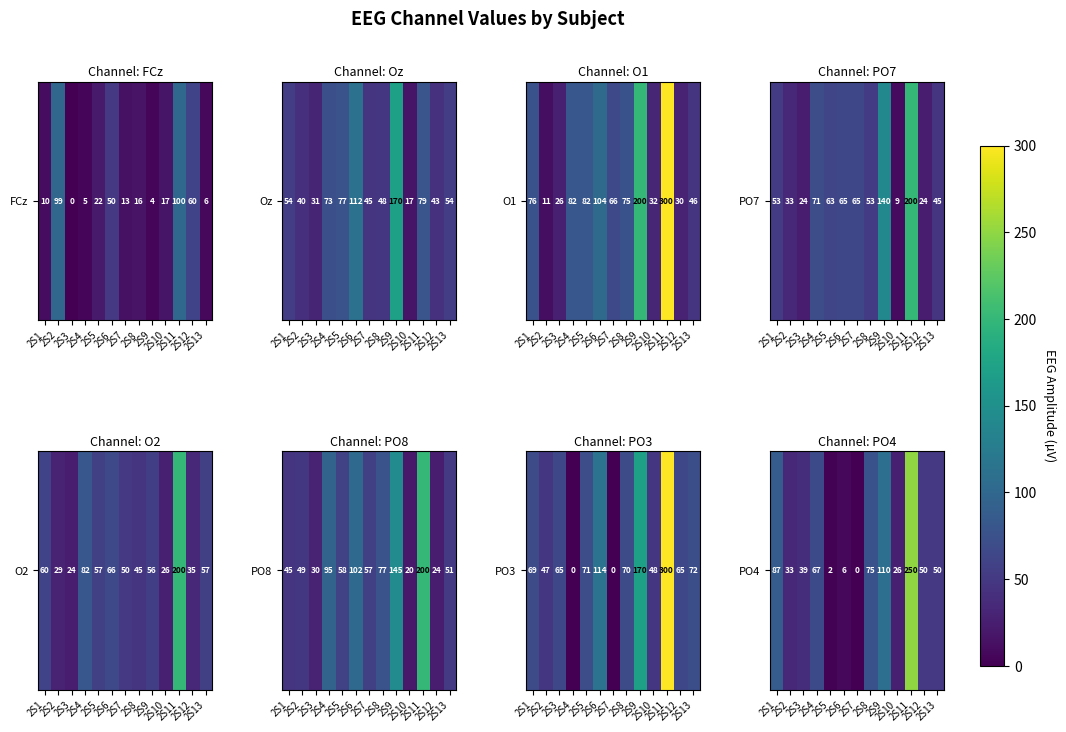

How many values are below 50?

6